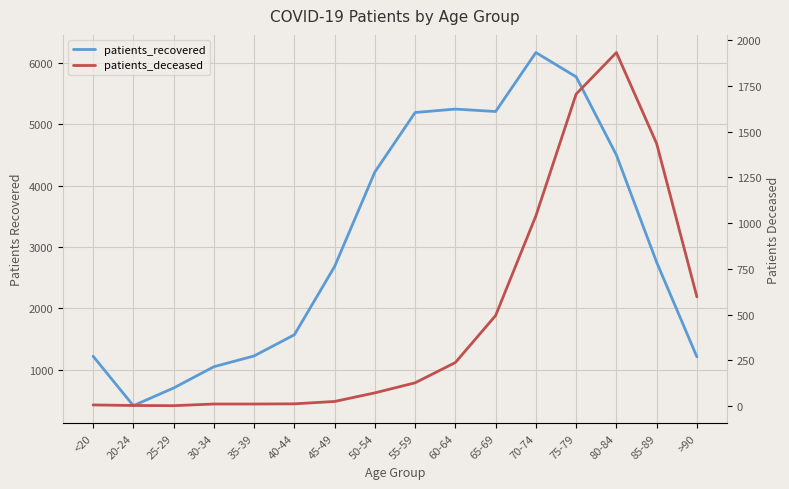

What is the sum of the patients_deceased values at 30-34 and 25-29?

13